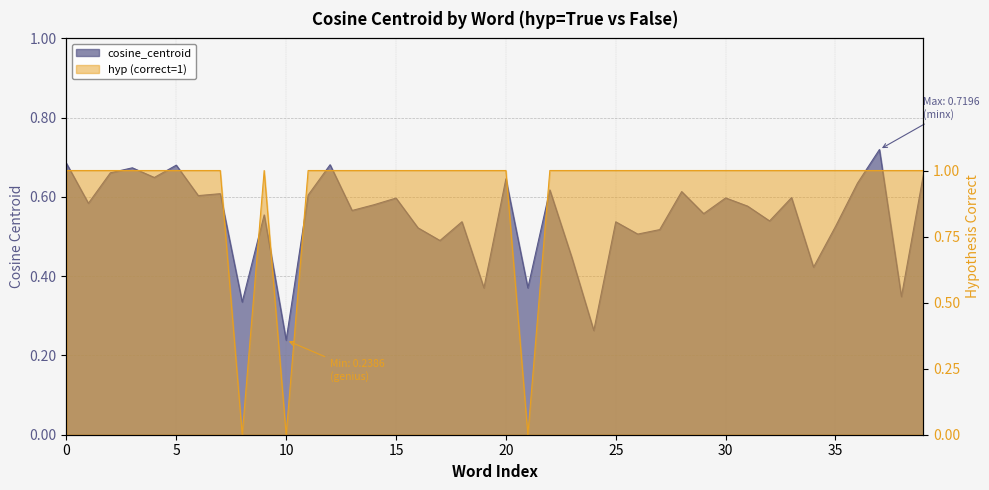

At which category does the chart reach its minimum across all series?

10